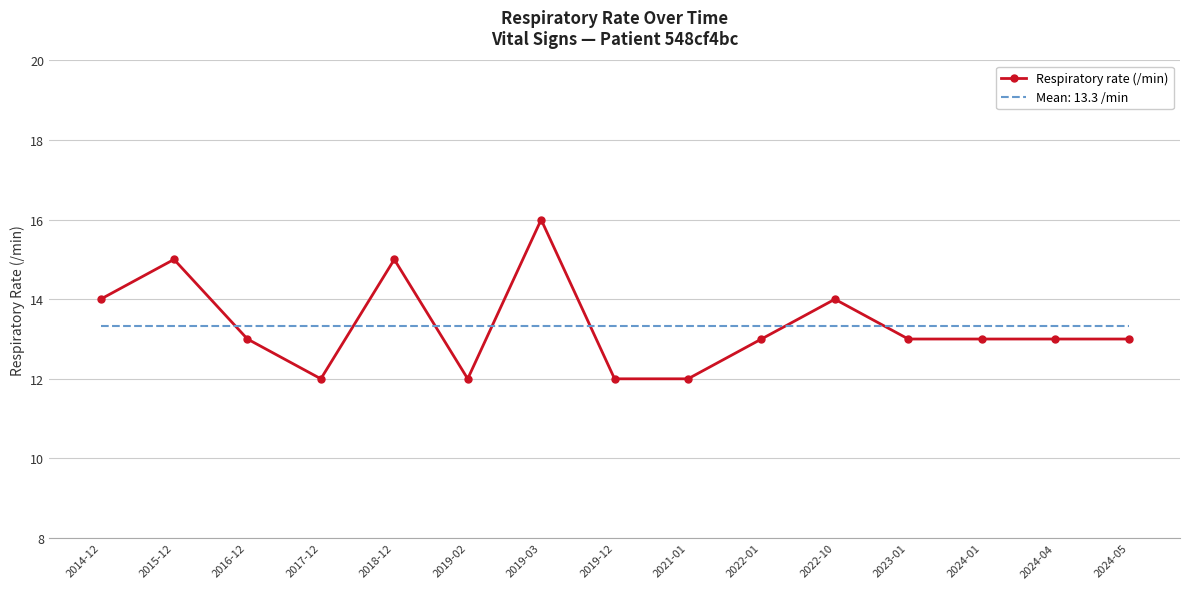

Which label corresponds to the largest value in the chart?

2019-03